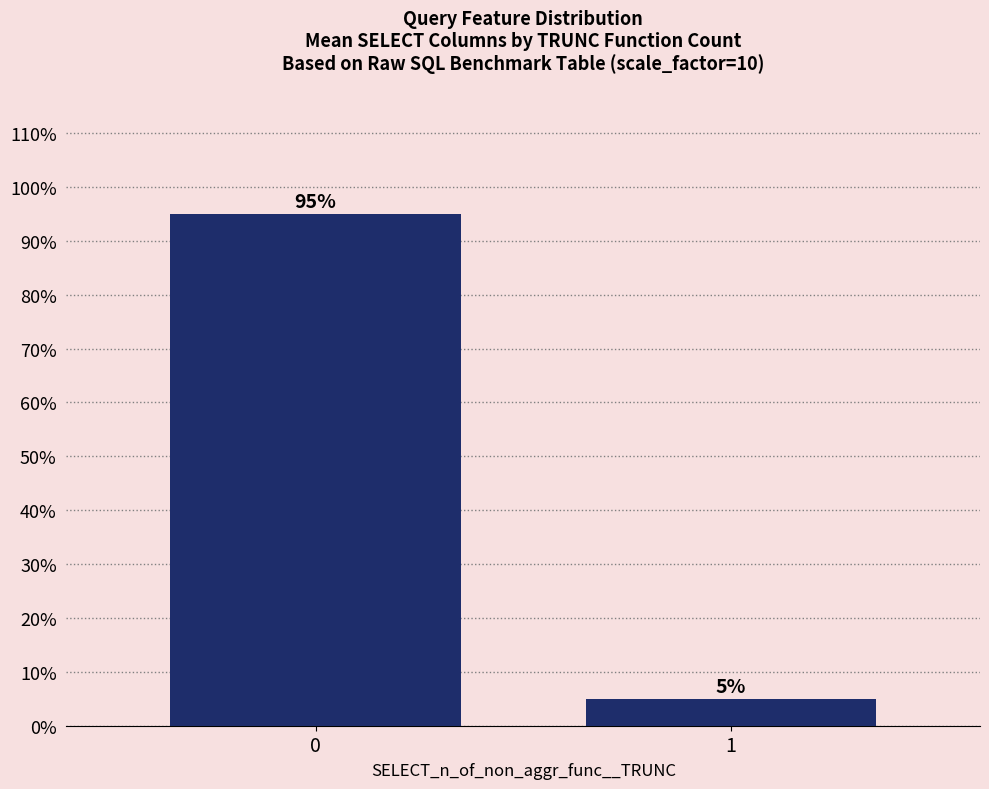

What is the difference between the values at 1 and 0?

90